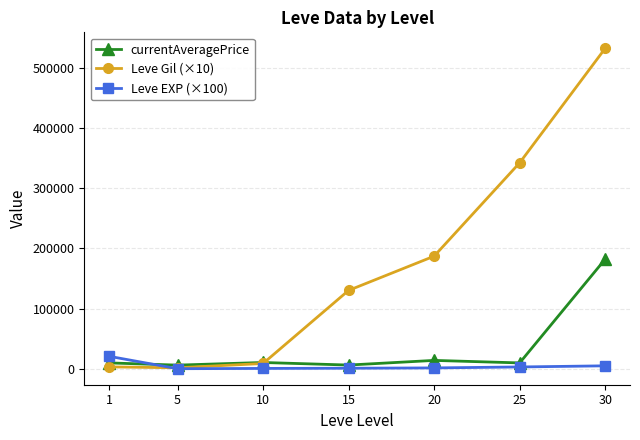

What is the sum of all Leve EXP (×100) values?

34208.3